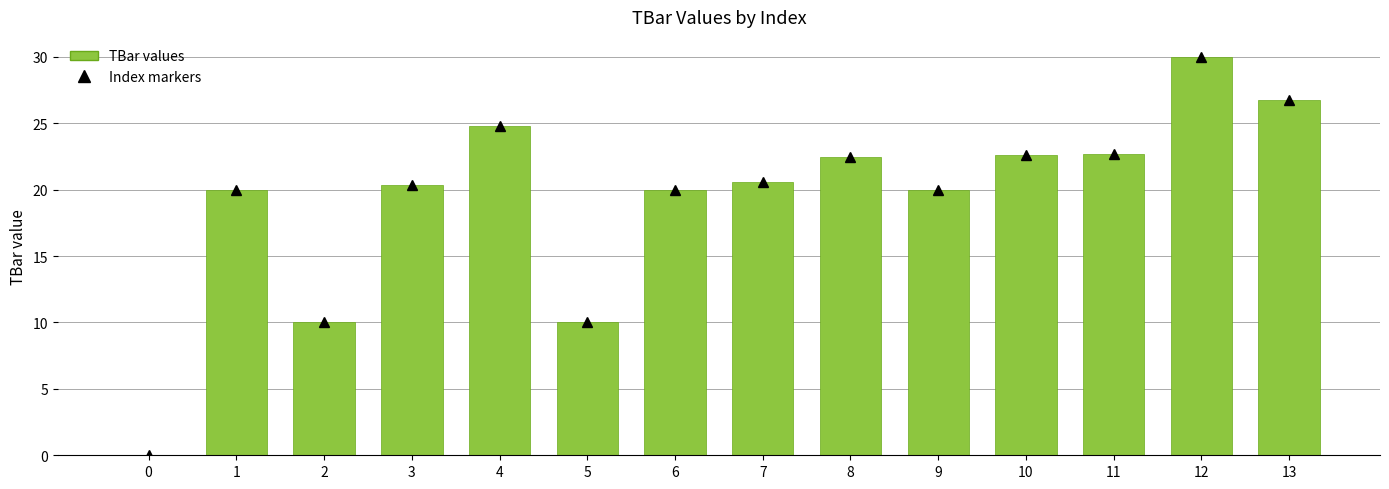

Is it true that the value at 1 is 20.0?

True